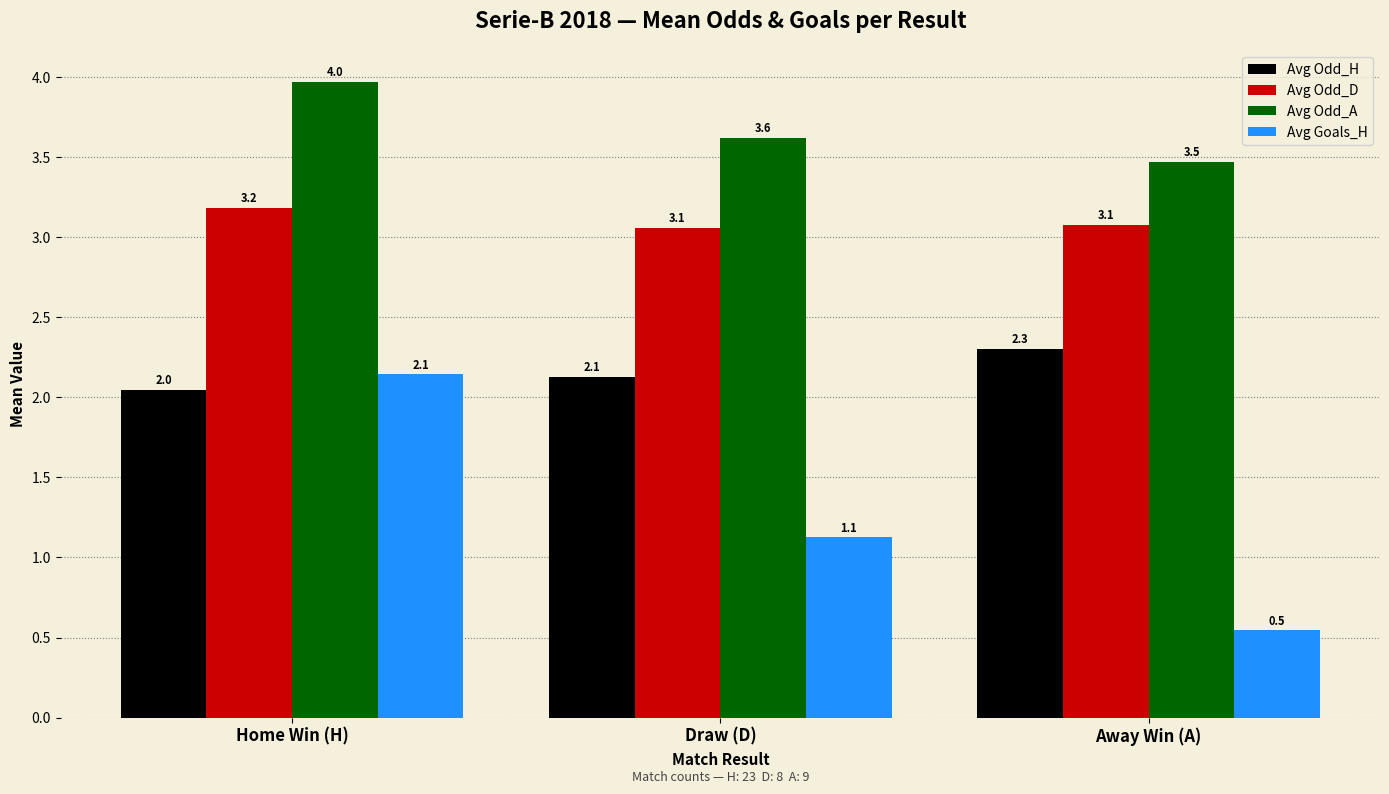

What is the difference between the maximum and minimum values in the Avg Goals_H series?

1.6